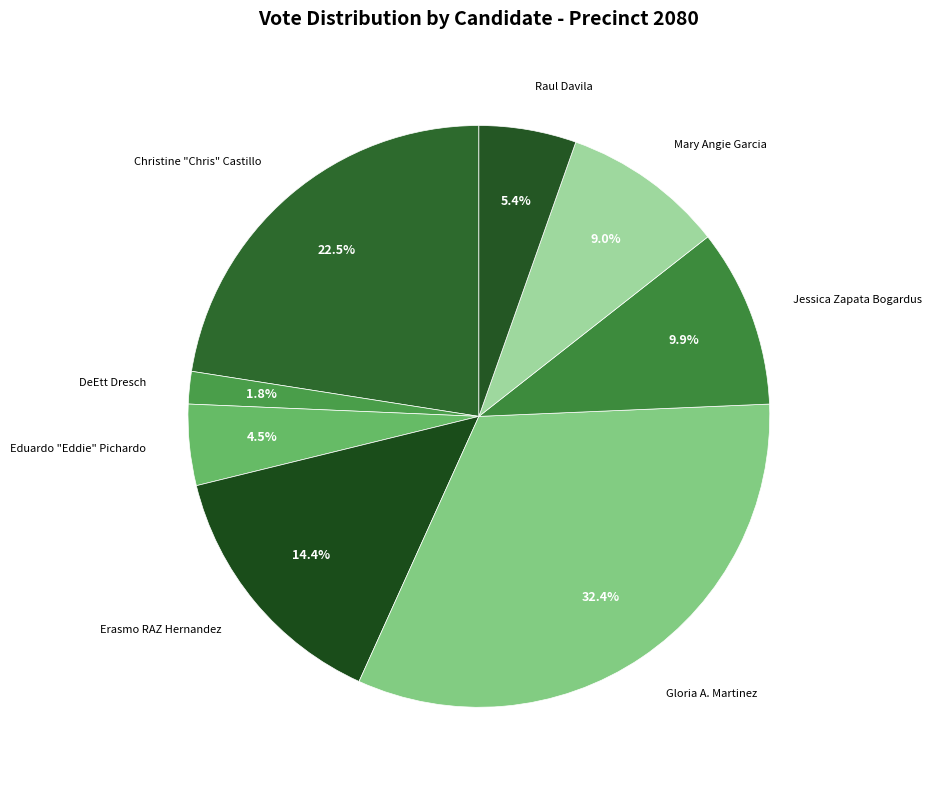

Is there a majority slice in this chart?

No